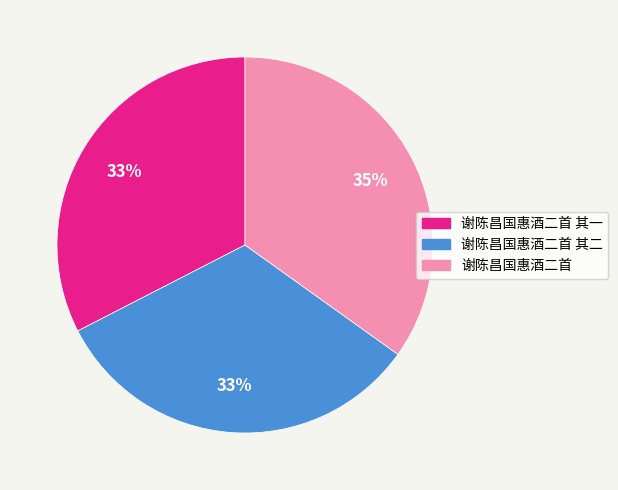

Is 谢陈昌国惠酒二首 the majority of the pie?

No